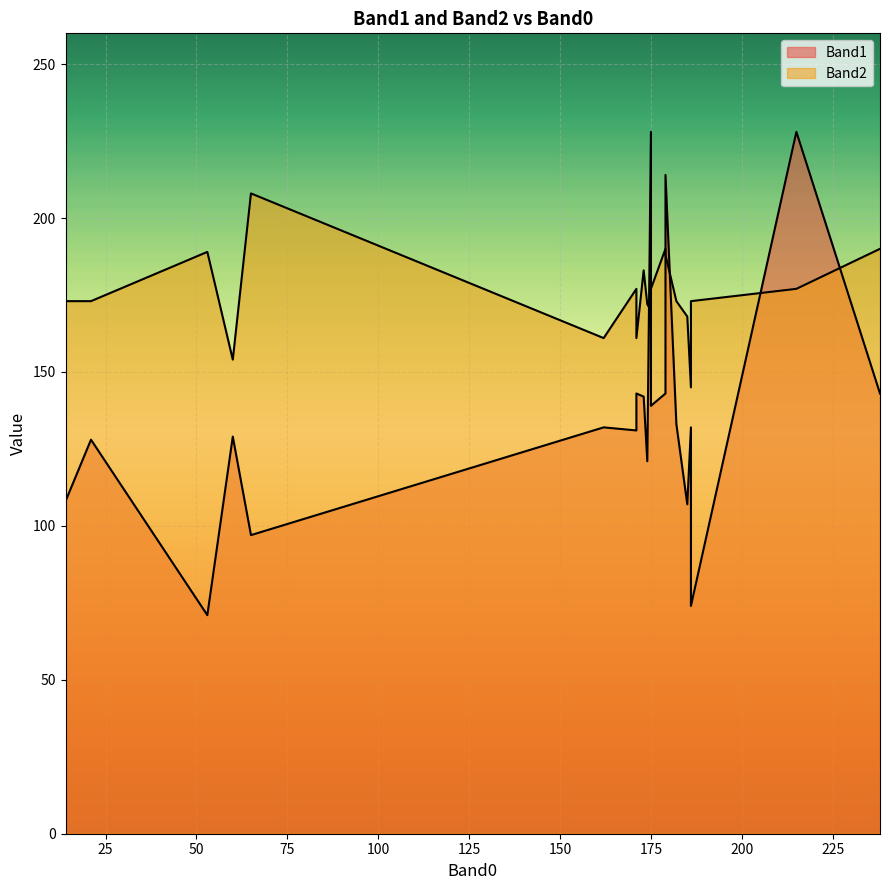

At which label does Band1 reach its minimum?

53